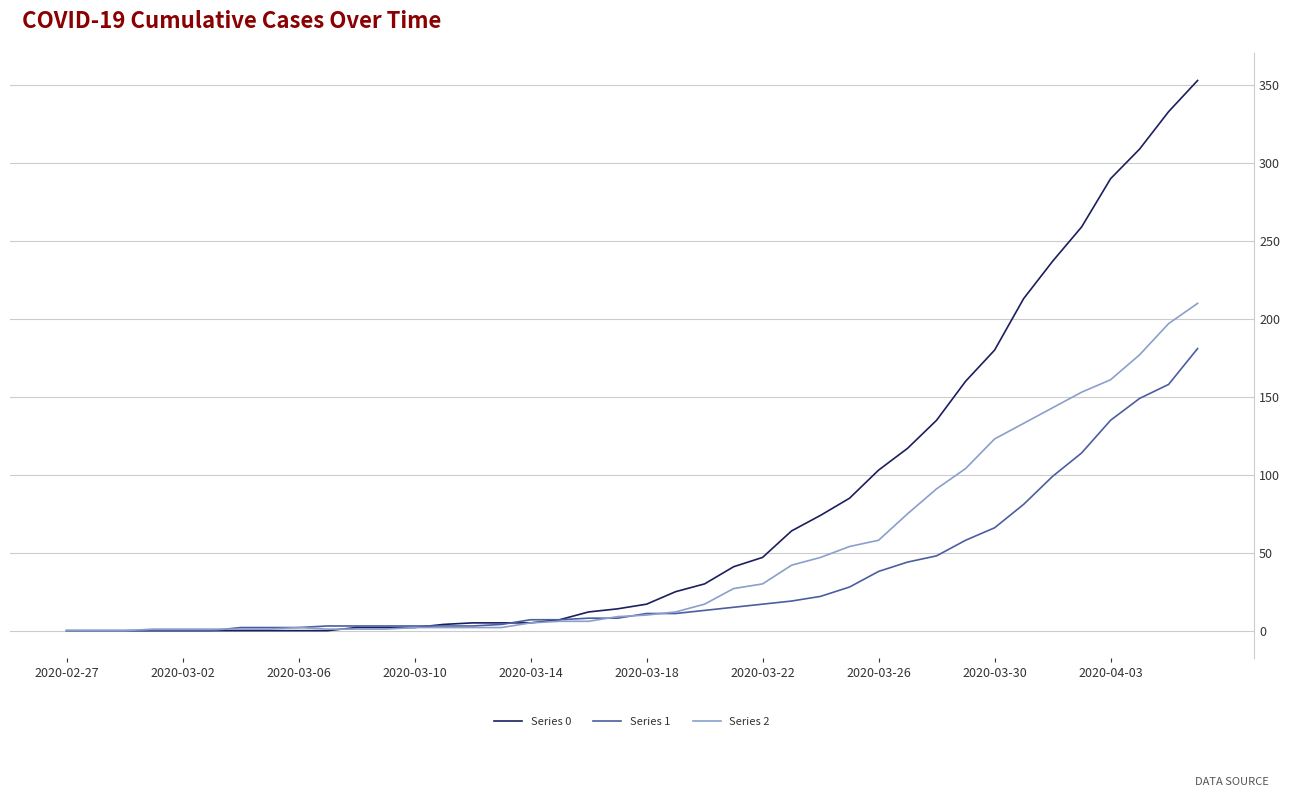

What is the greatest value displayed?

353